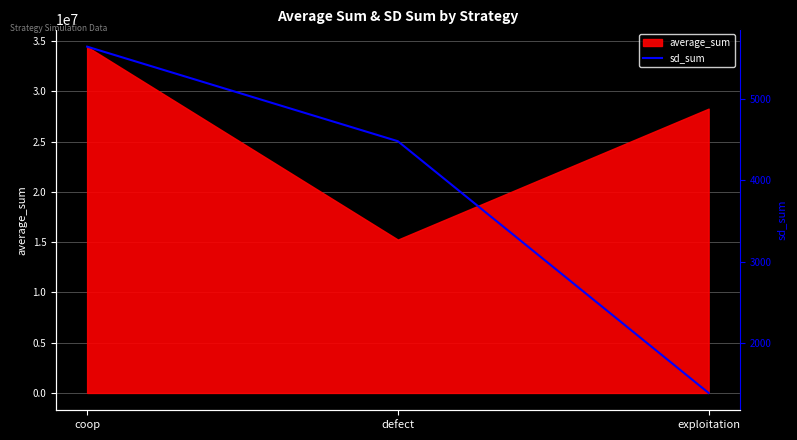

Count the values in the range 1381 to 5647.

3